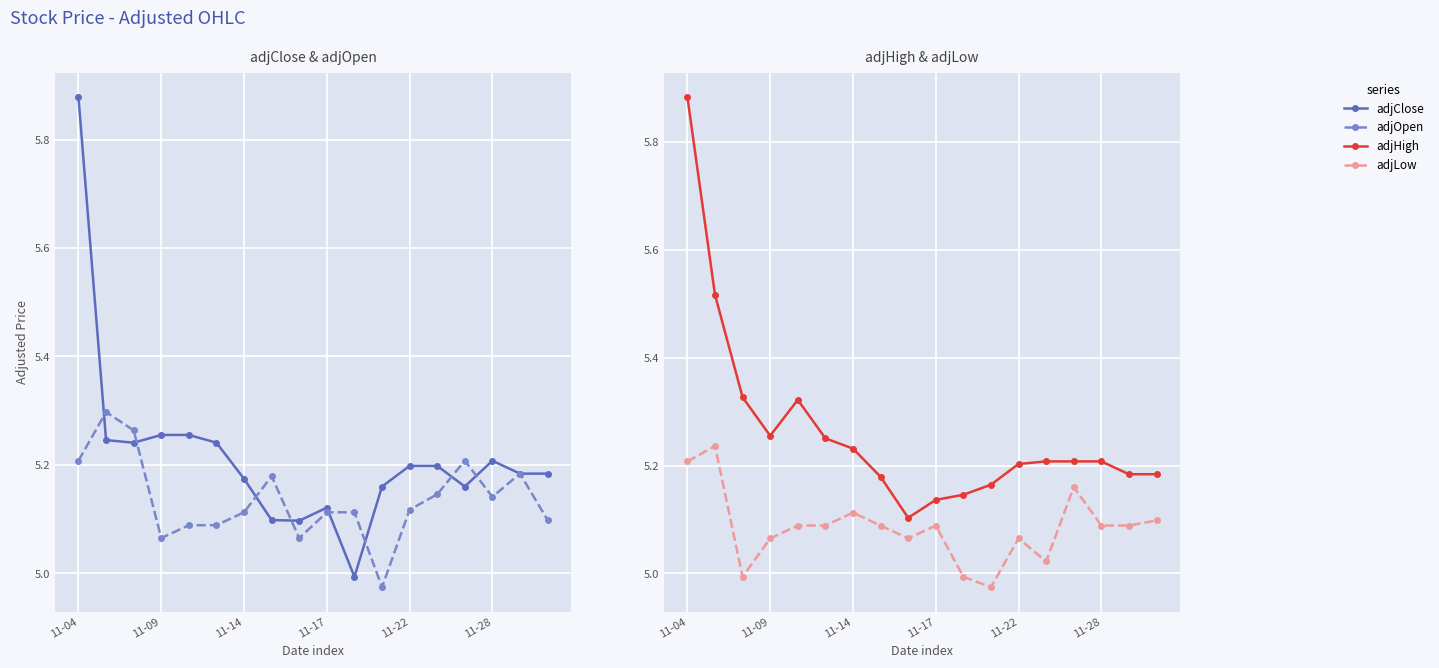

Does the chart display data point markers on the line(s)?

Yes